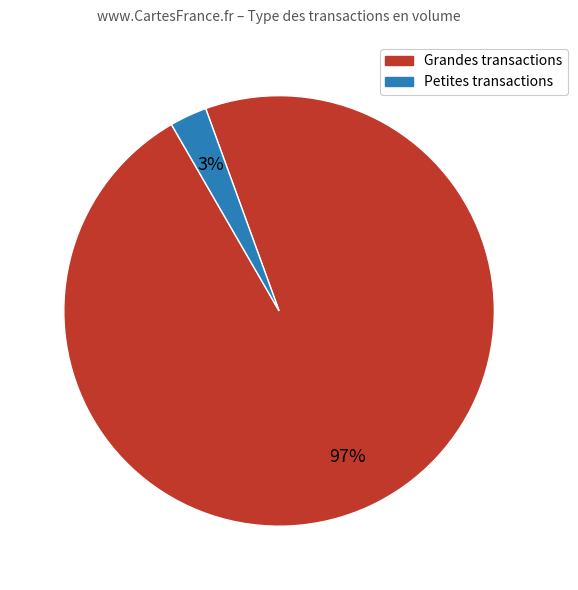

To the nearest percent, what is the difference between the largest and smallest slice percentages?

94%